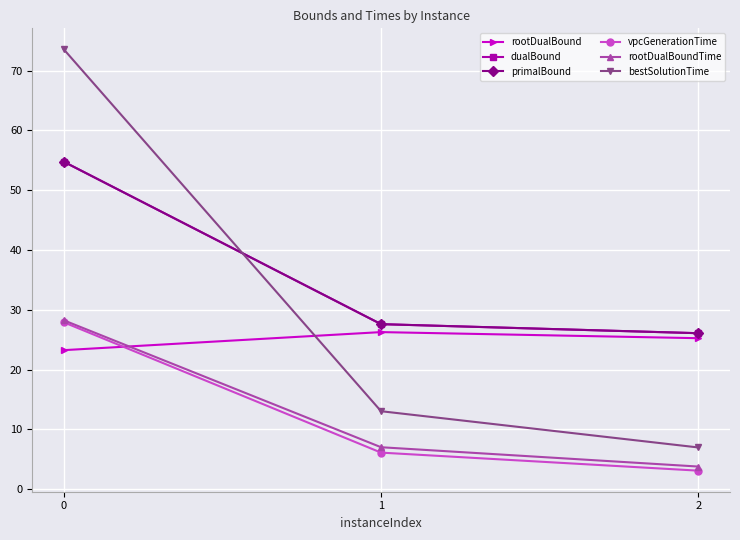

At how many categories does at least one series exceed 20?

3